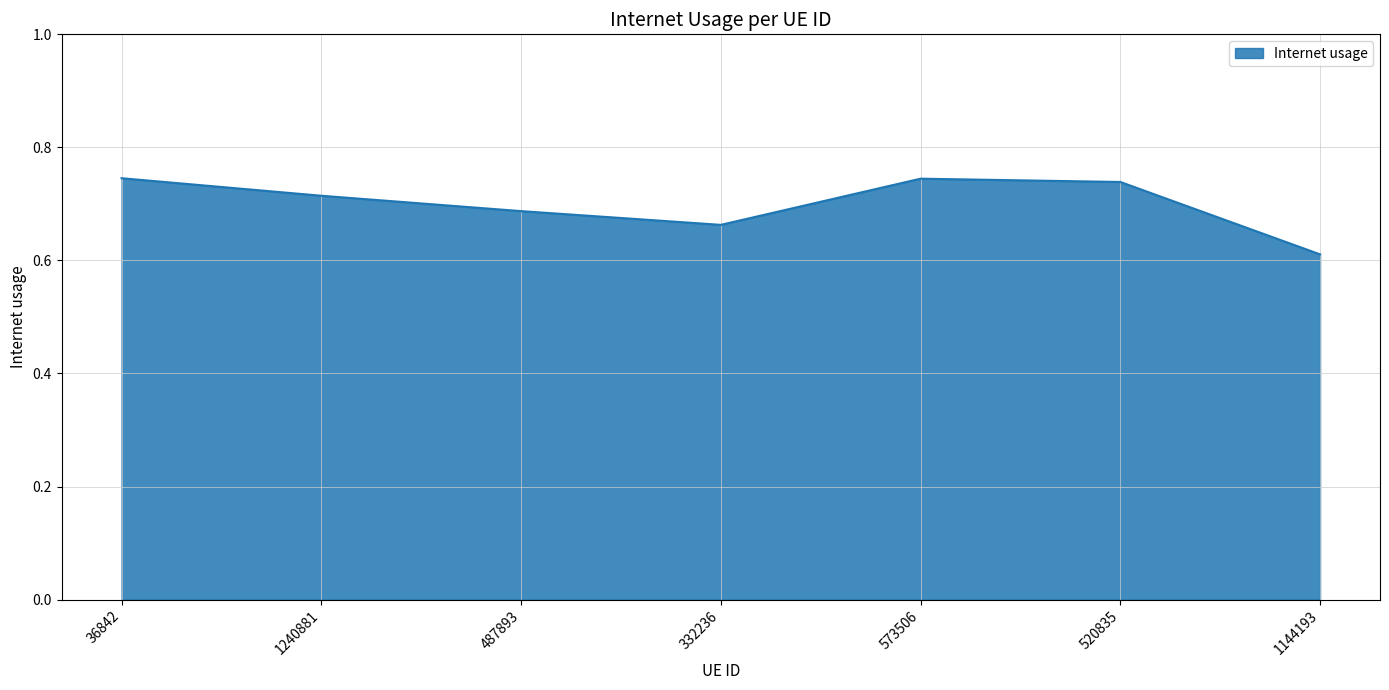

What is the change in value from 487893 to 520835?

+0.1